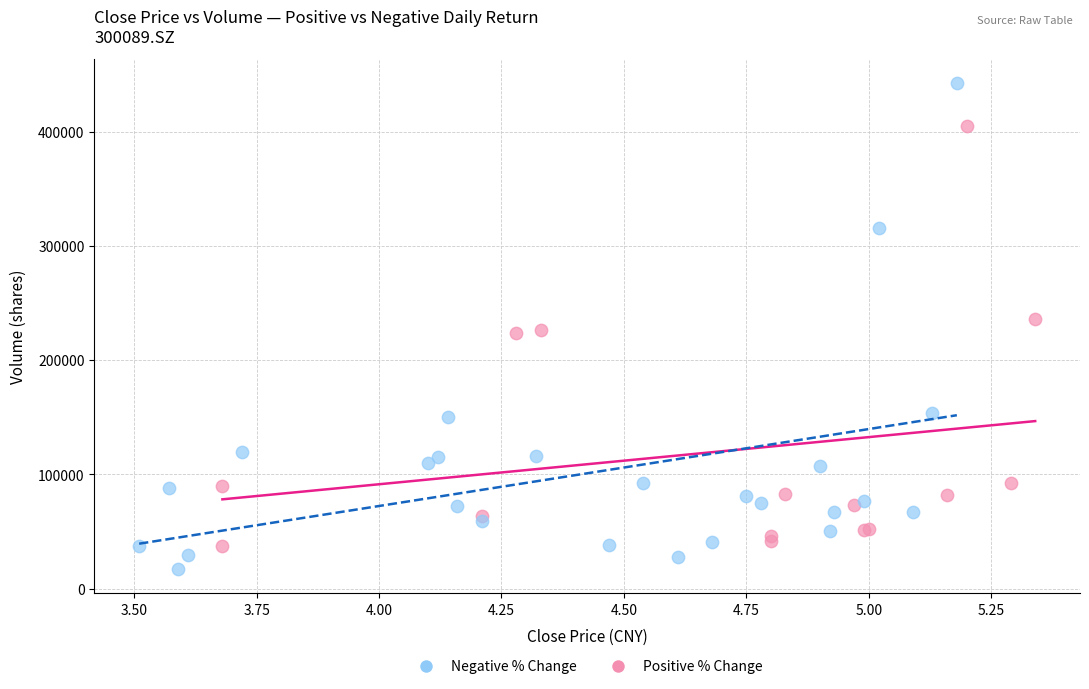

Which series reaches the minimum Y coordinate?

Negative % Change